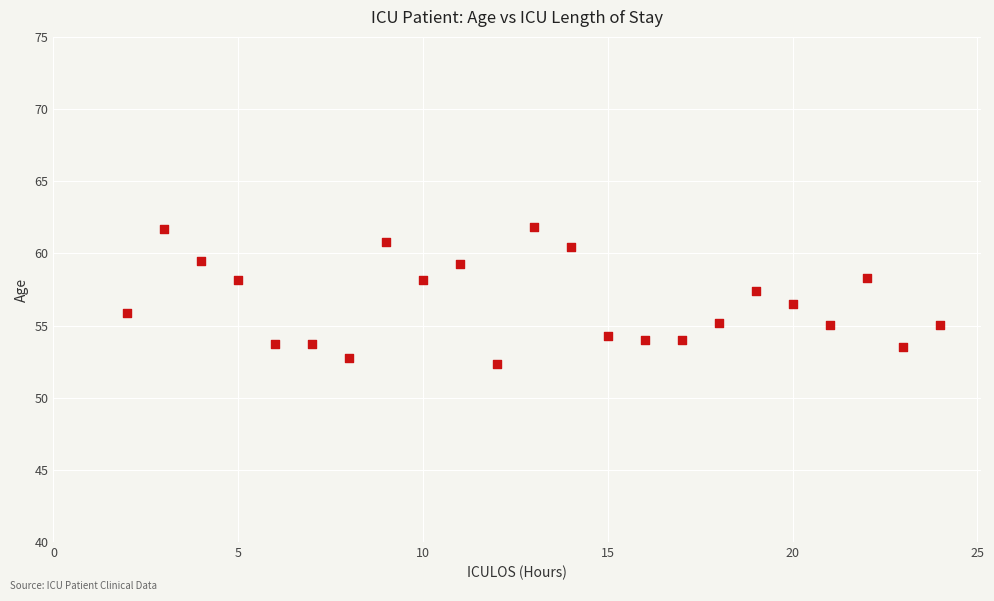

What is the range of Y values (max minus min)?

9.5